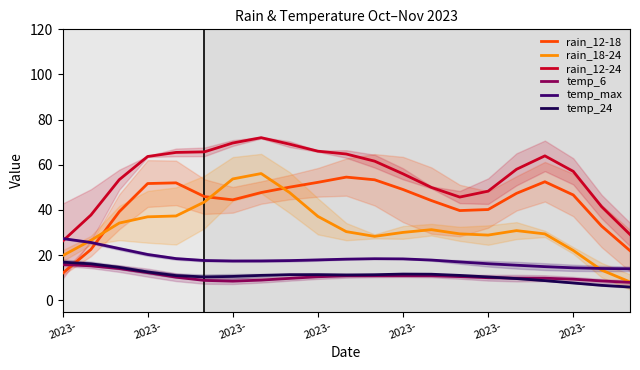

How many values in the rain_12-18 series exceed 46?

11